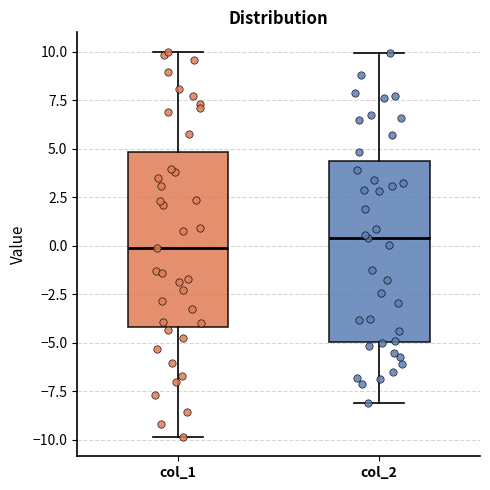

Which box's median line is the lowest?

col_1